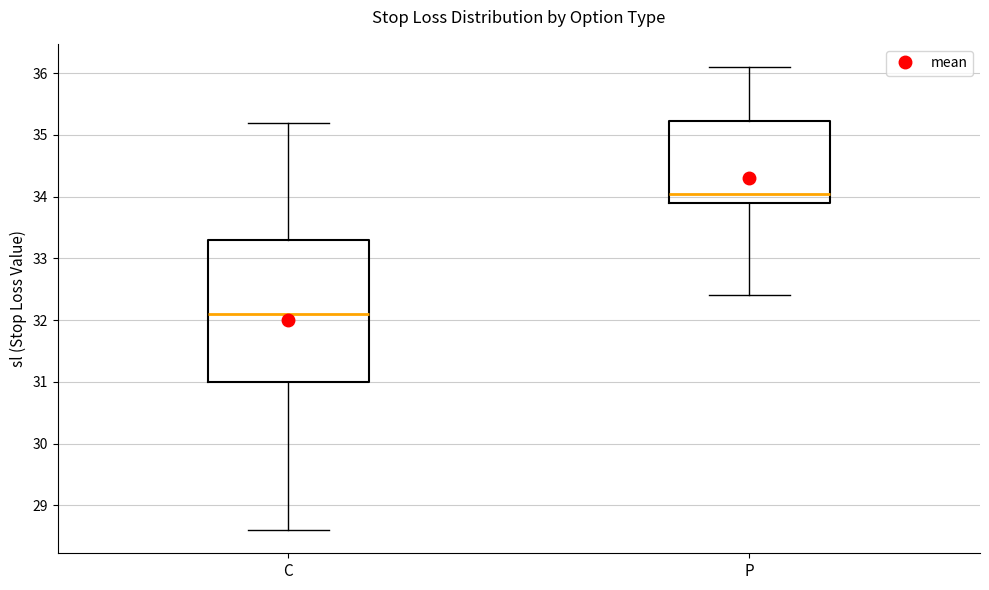

Where is the upper edge of the box for P on the y-axis? The values are not printed on the chart, so give them approximately, as read against the axis.

35.2